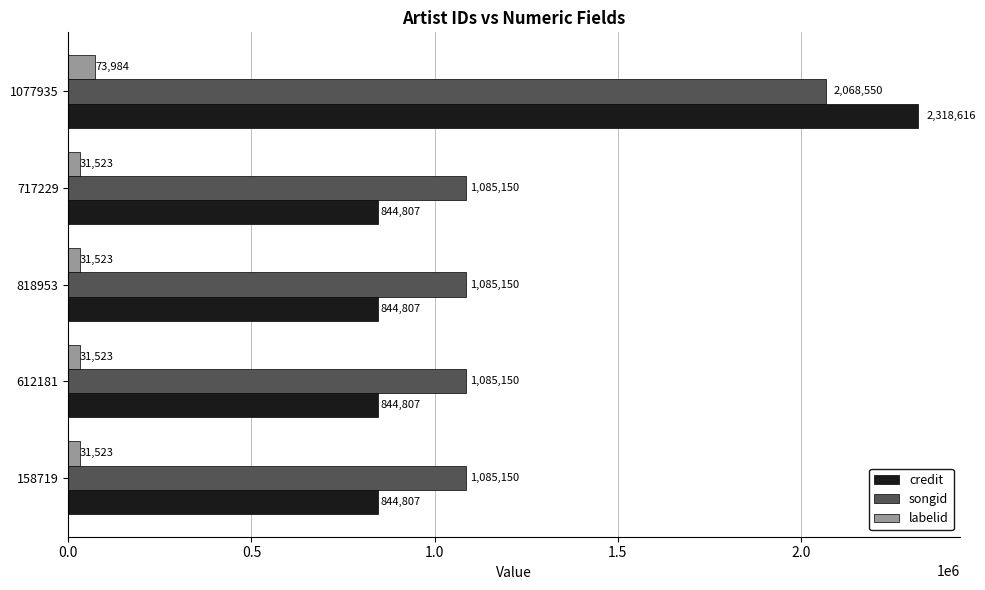

What are all the series names shown in the legend?

credit, songid, labelid